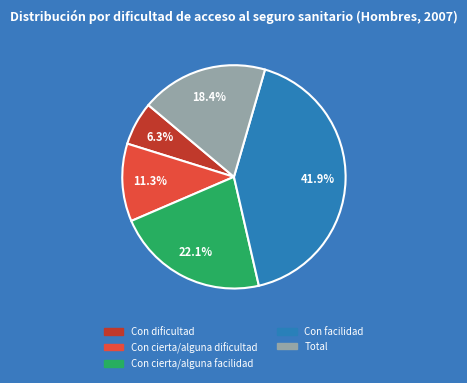

Is Total the majority of the pie?

No